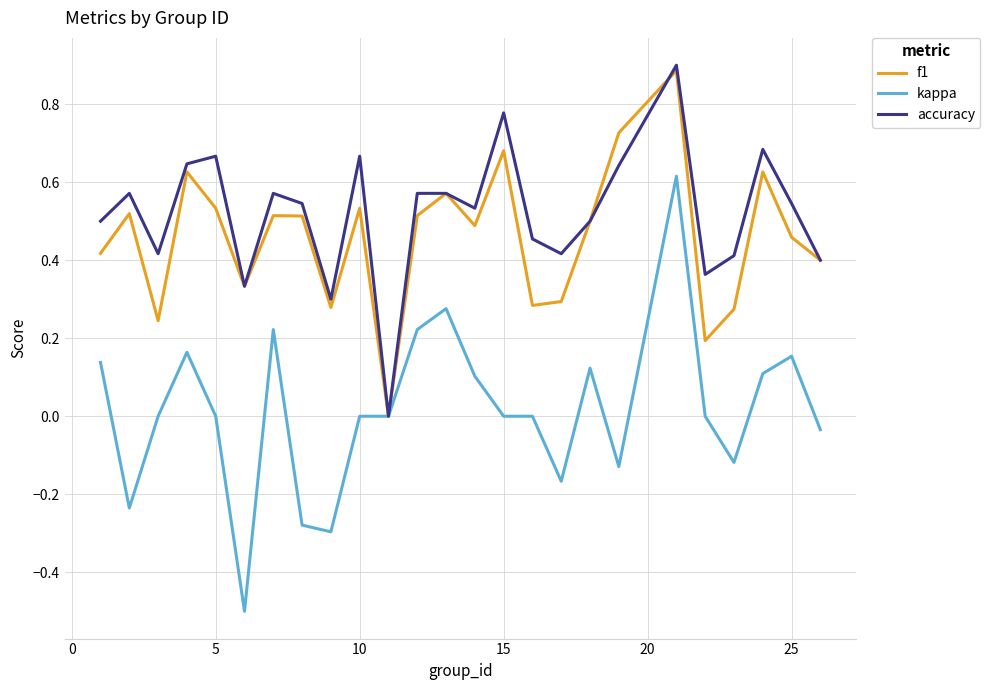

Count the number of data series in this chart.

3